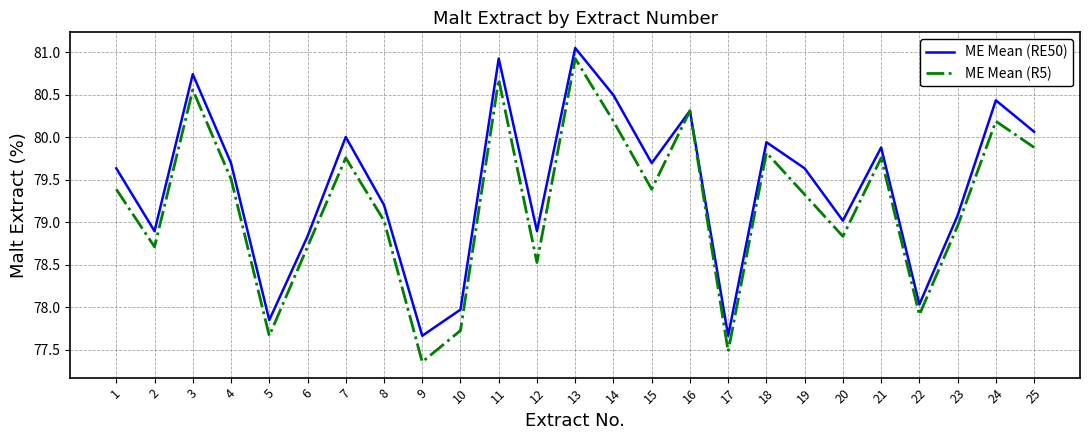

At 10, list the series in order from largest to smallest.

ME Mean (RE50), ME Mean (R5)